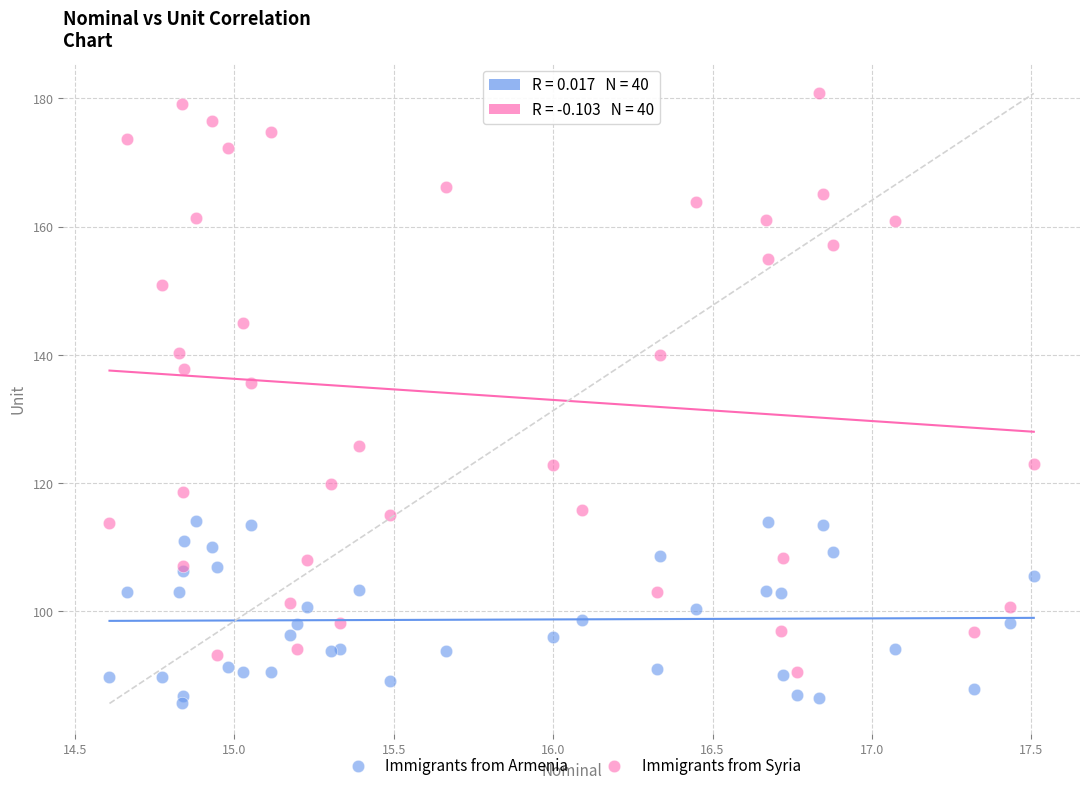

Which series has the largest Y range (max minus min)?

Immigrants from Syria